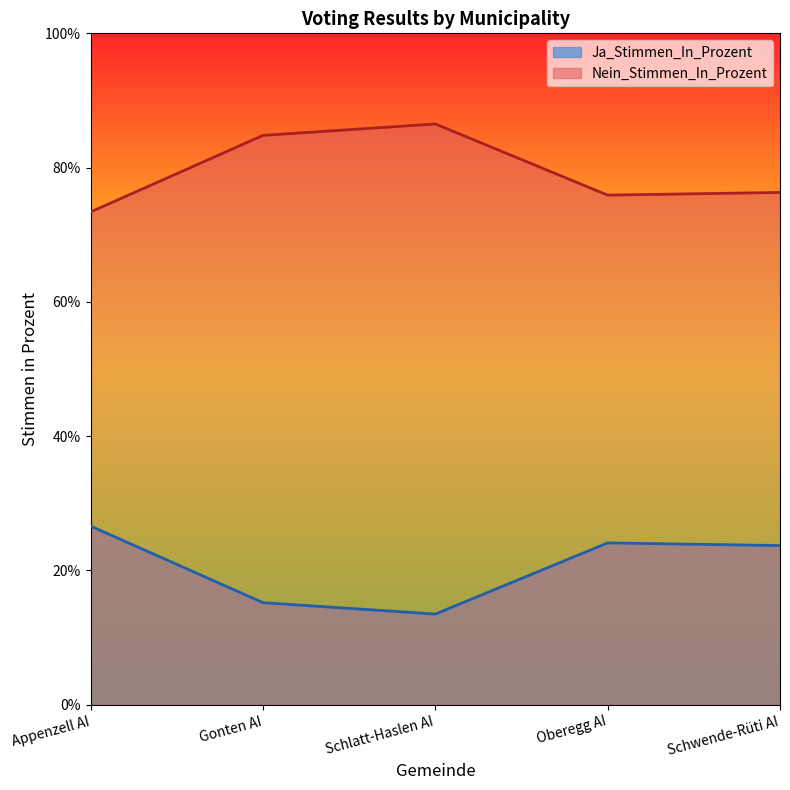

What is the difference between the Nein_Stimmen_In_Prozent values at Appenzell AI and Schlatt-Haslen AI?

13.1